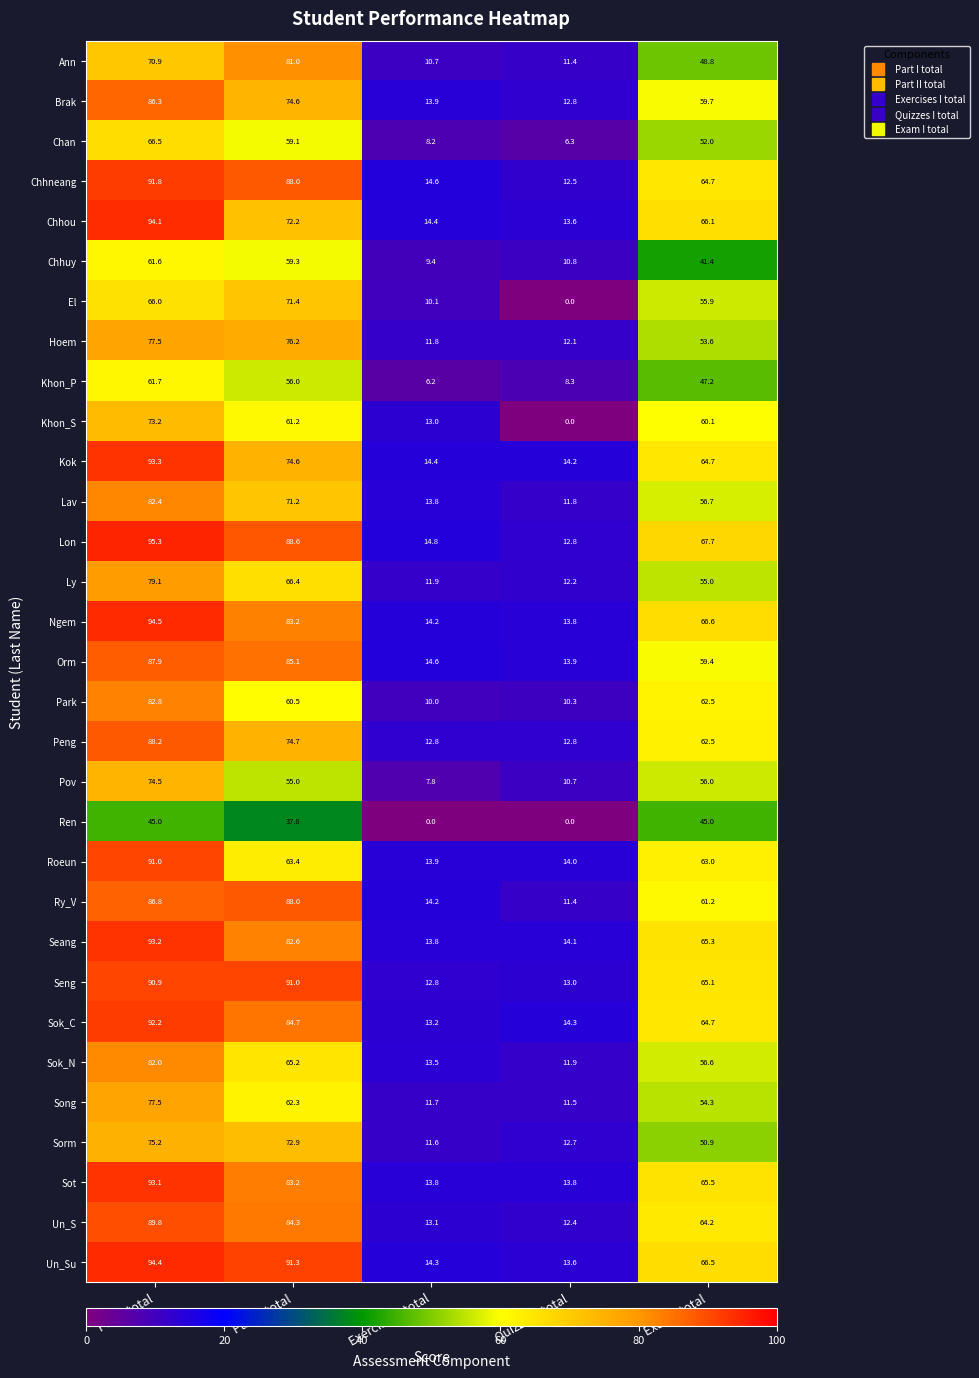

What is the maximum value shown in the chart?

95.3